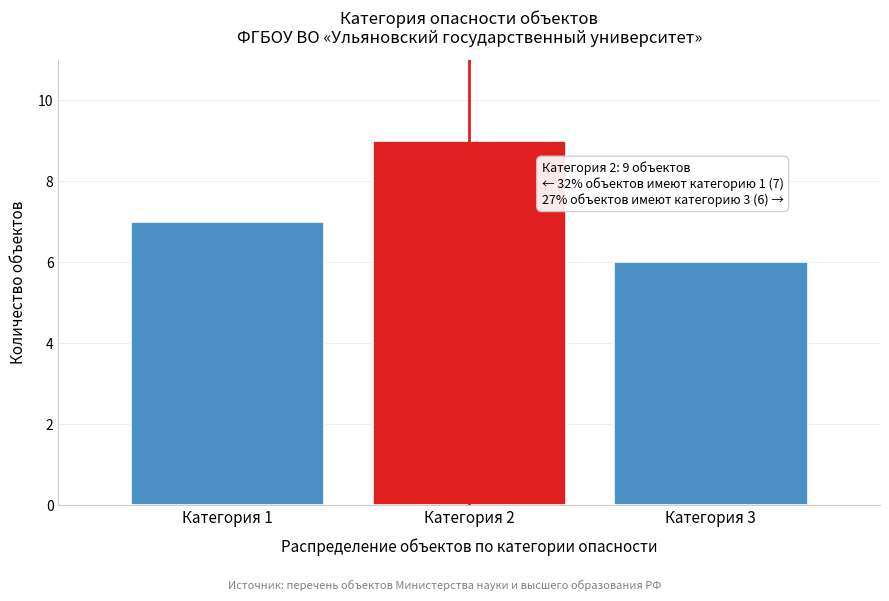

Reading left to right, list all the values displayed in this chart.

7	9	6